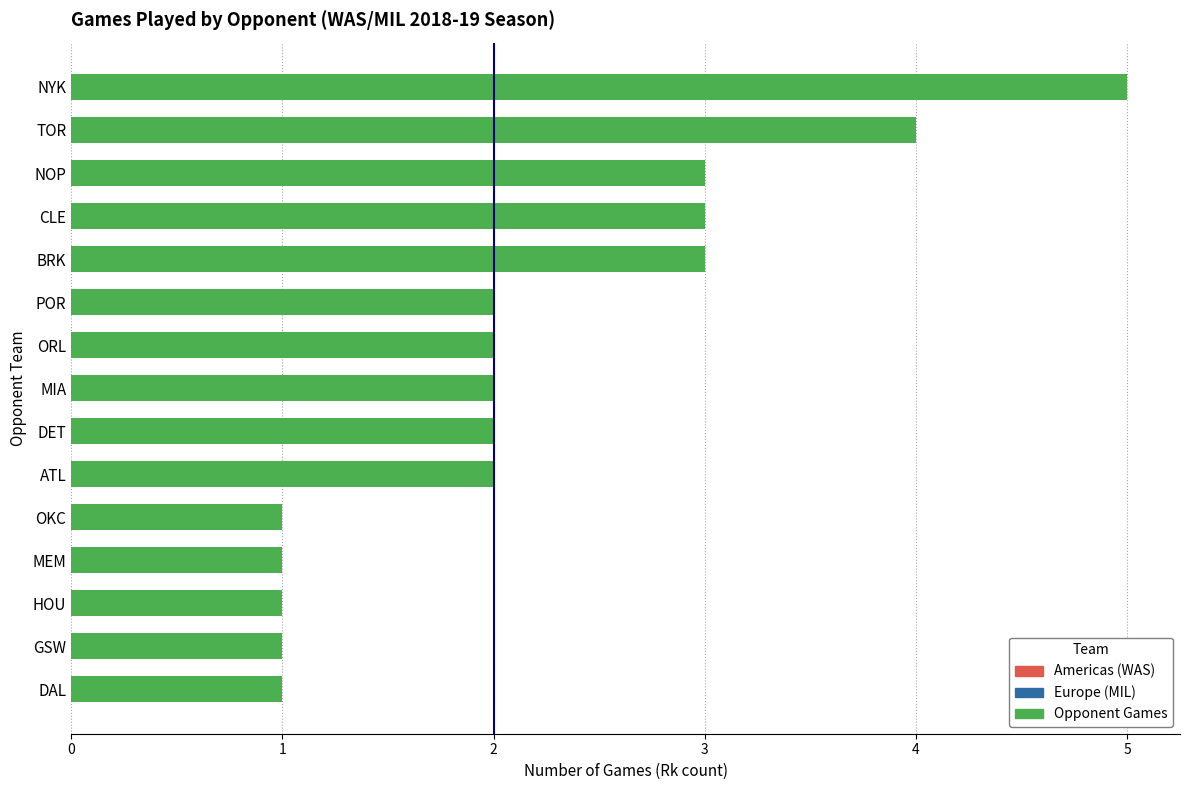

At which category does the chart reach its peak across all series?

NYK